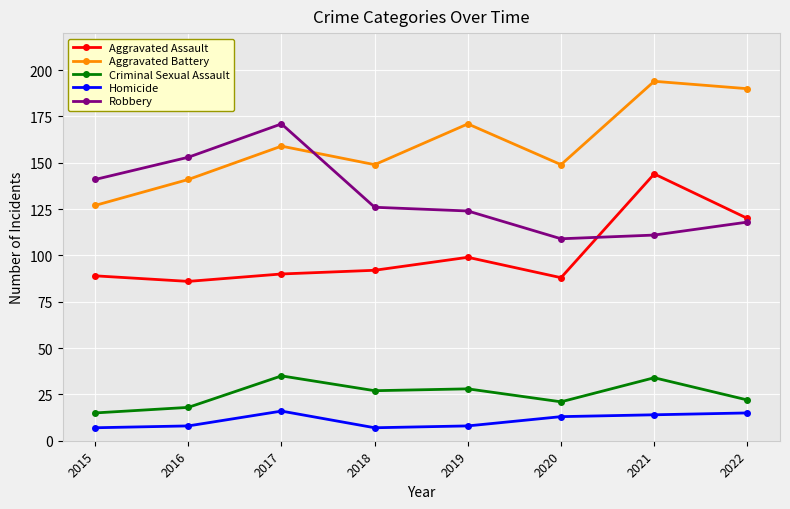

True or false: Robbery and Criminal Sexual Assault intersect in this chart.

False